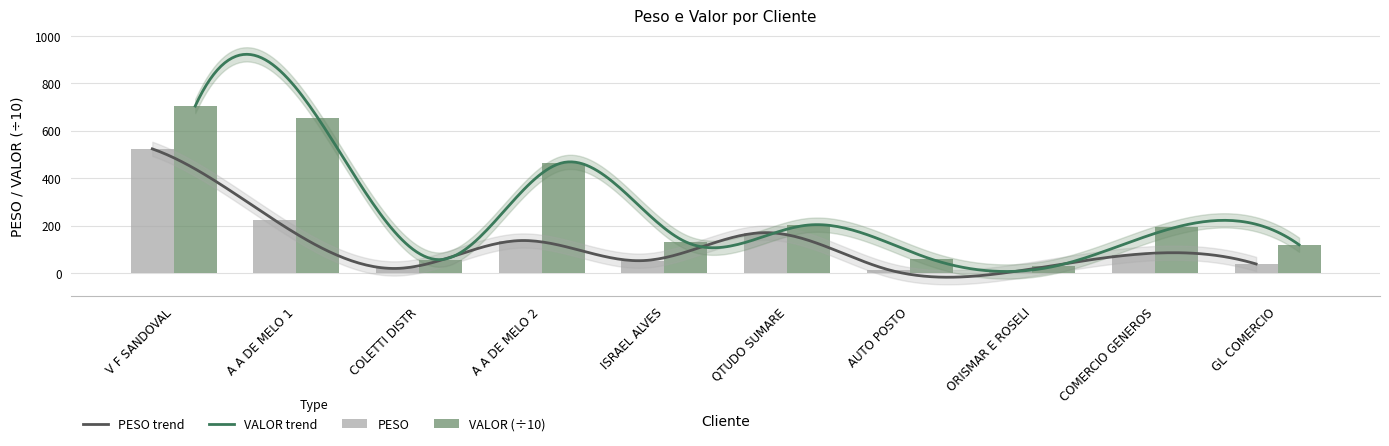

How many groups of bars are there?

10